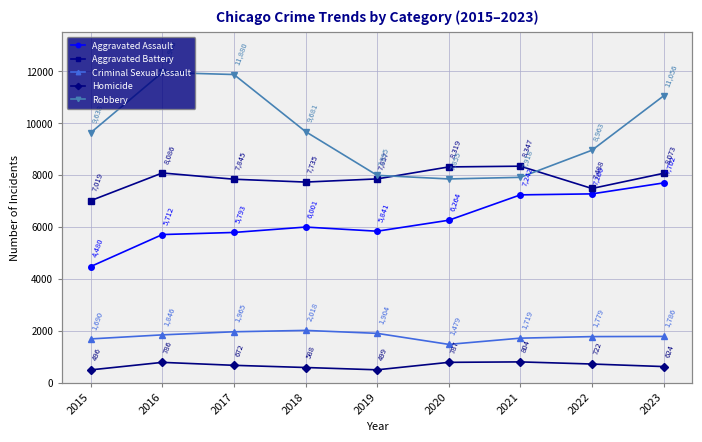

What is the value of the Aggravated Assault point at the 5th from the left?

5841